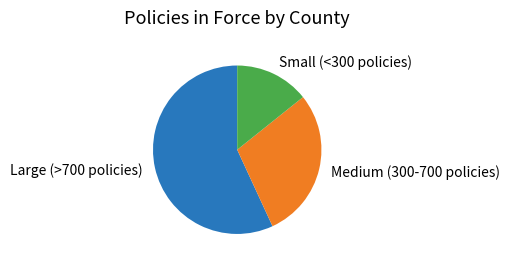

How many slices are in this pie chart?

3